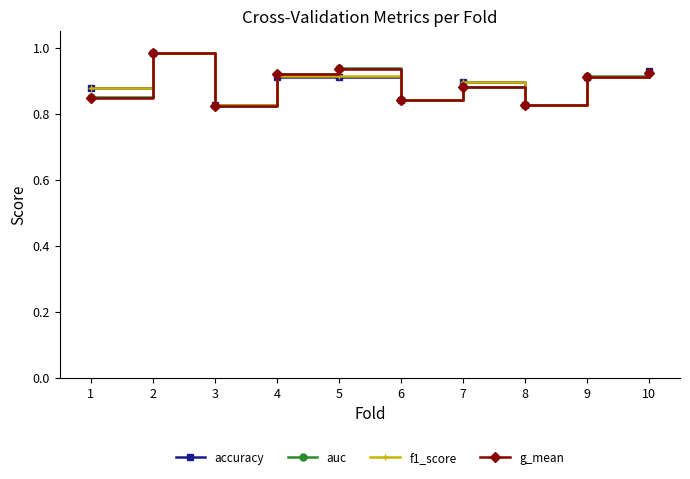

True or false: auc has more than 2 points higher than both neighbors.

True